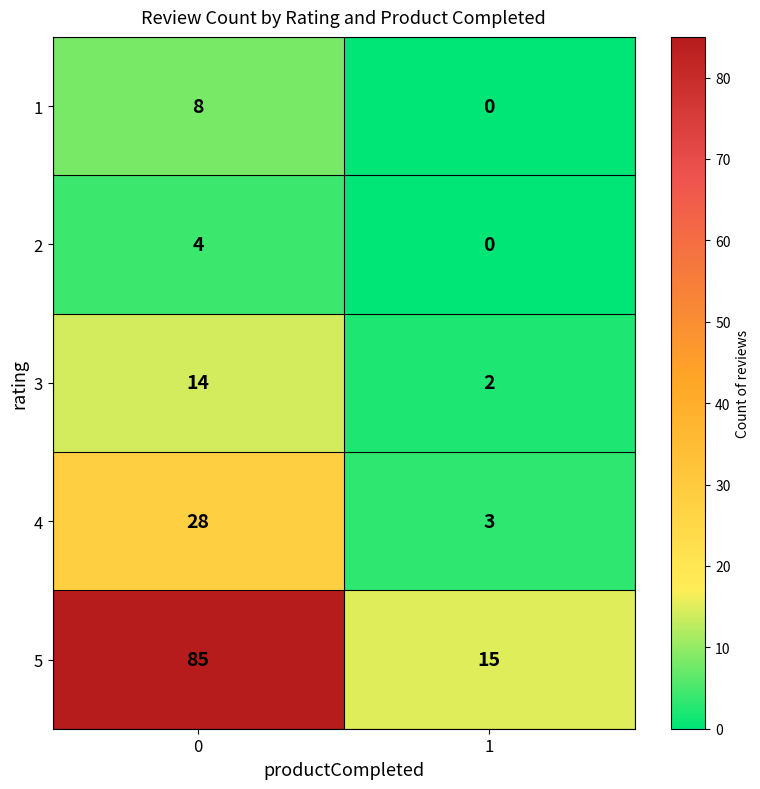

What is the total value across all series at 0?

139